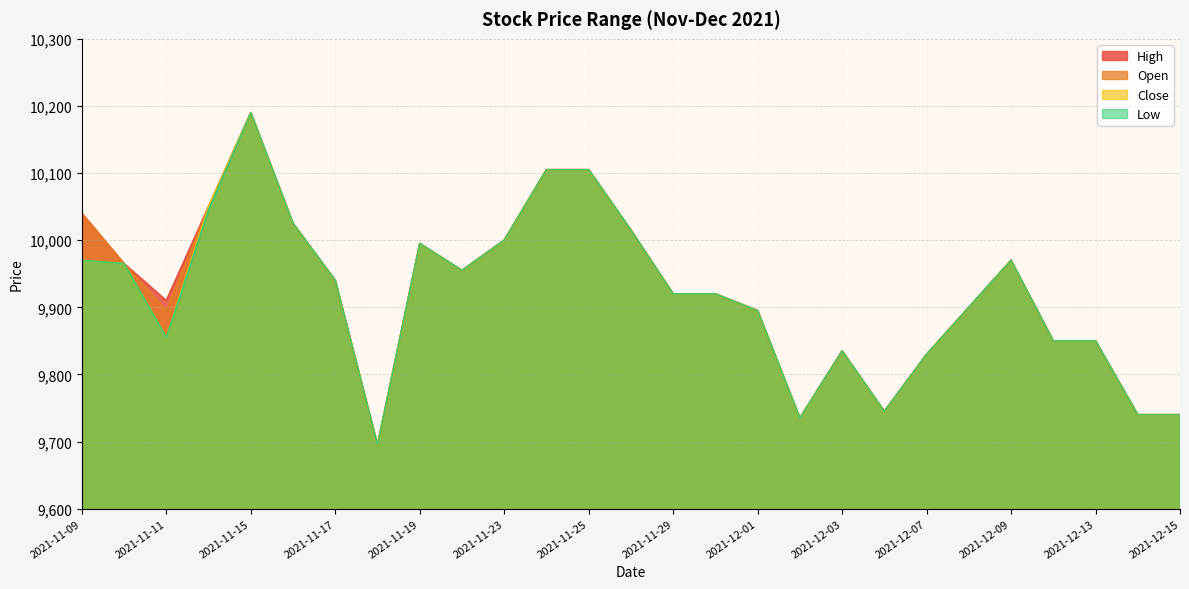

How many distinct data groups are displayed?

4